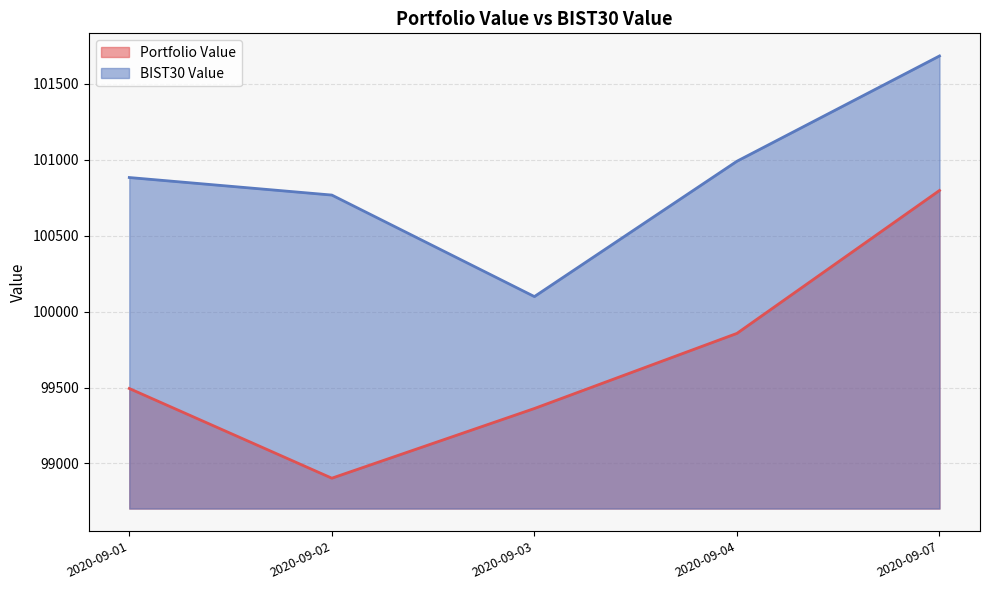

What is the difference between the second highest and minimum values in the BIST30 Value series?

891.5